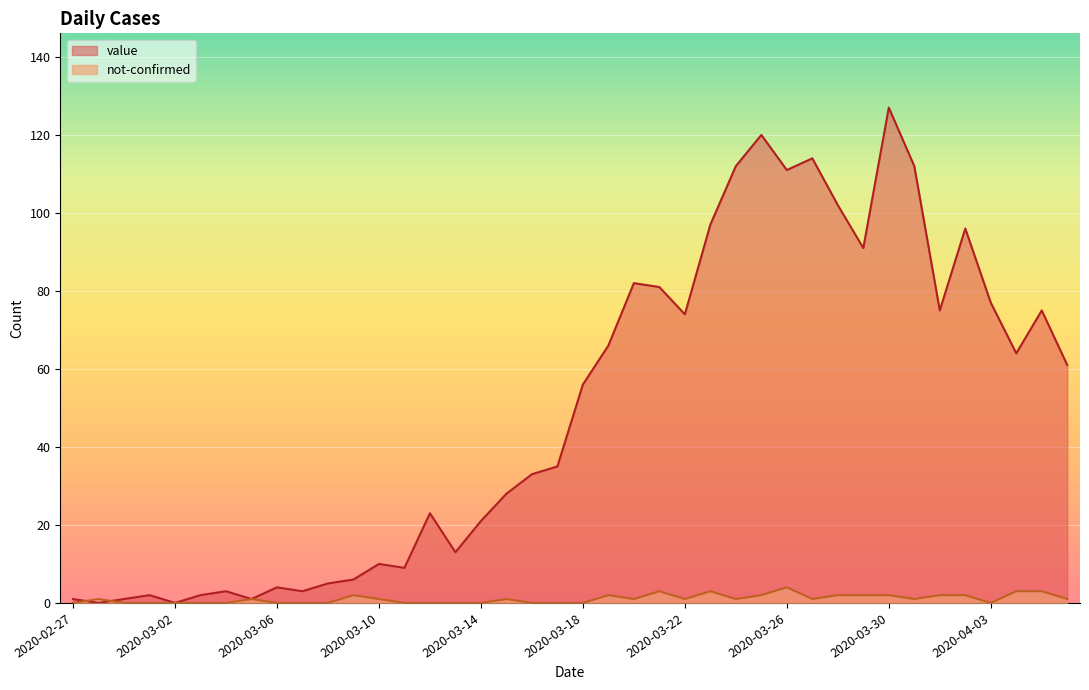

Does the chart display data point markers on the line(s)?

No